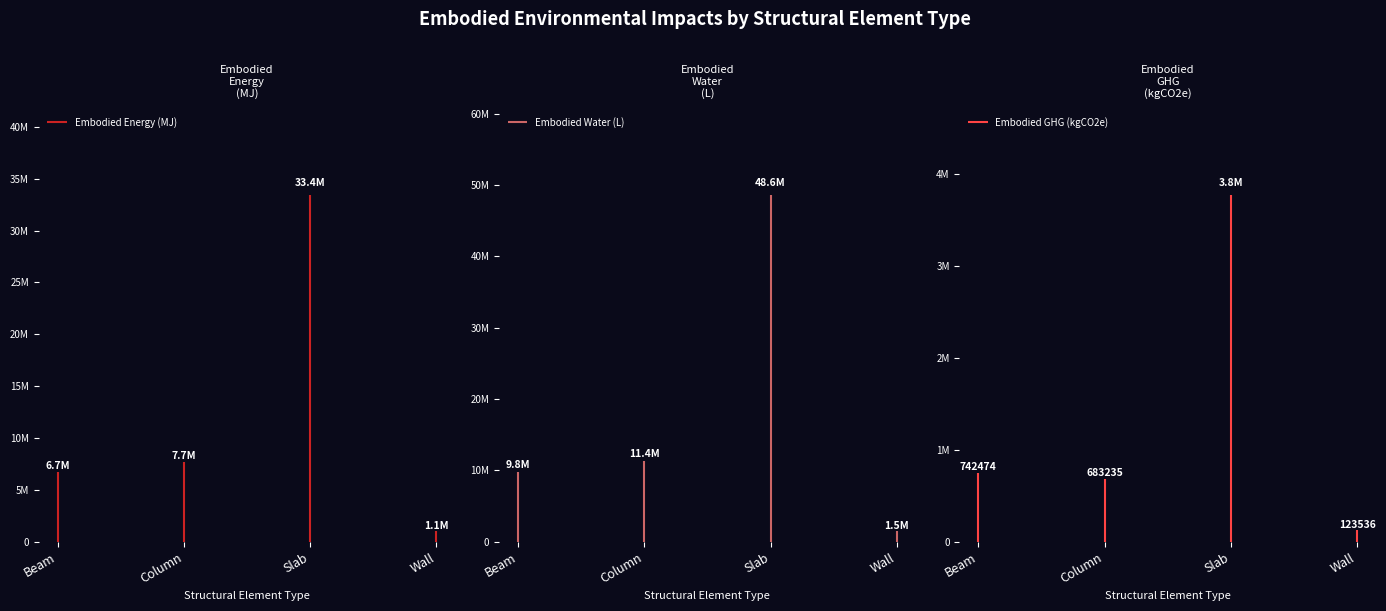

List the labels in order of Embodied_GHG_(kgCO2e) value, smallest first.

Wall, Column, Beam, Slab